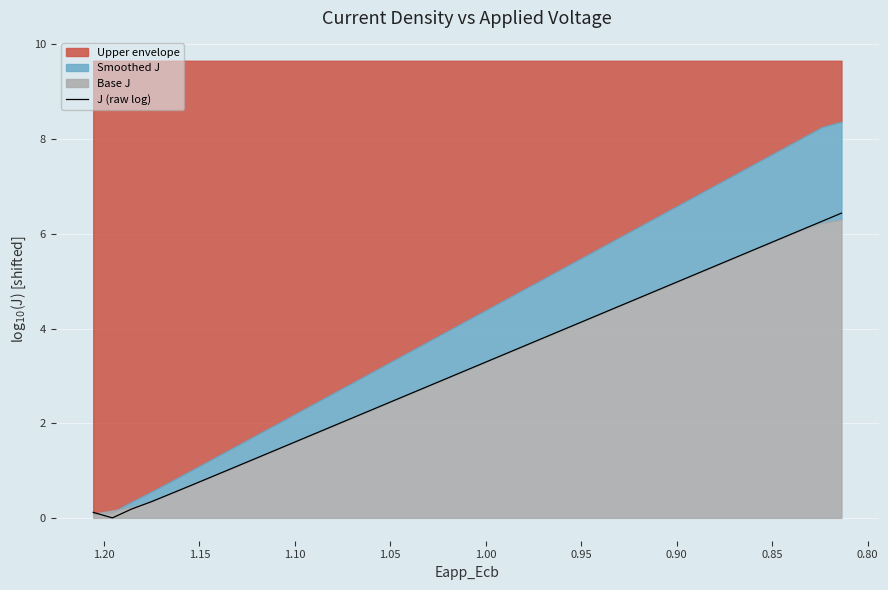

True or false: the data shows 8.4 at 1.00.

False